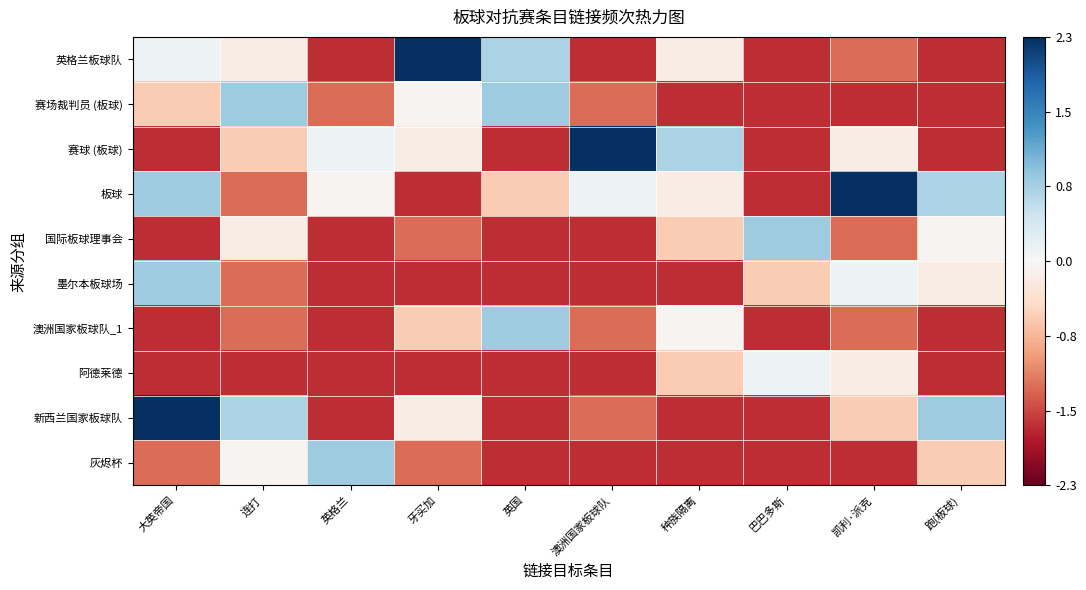

Which label corresponds to the smallest value in the chart?

英格兰